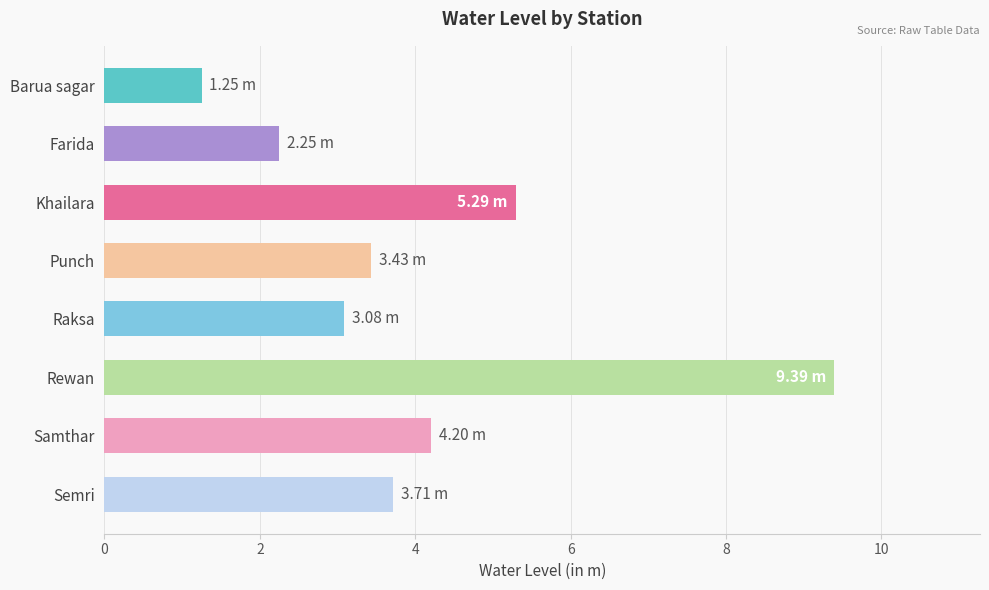

What is the change in value from Khailara to Samthar?

-1.1